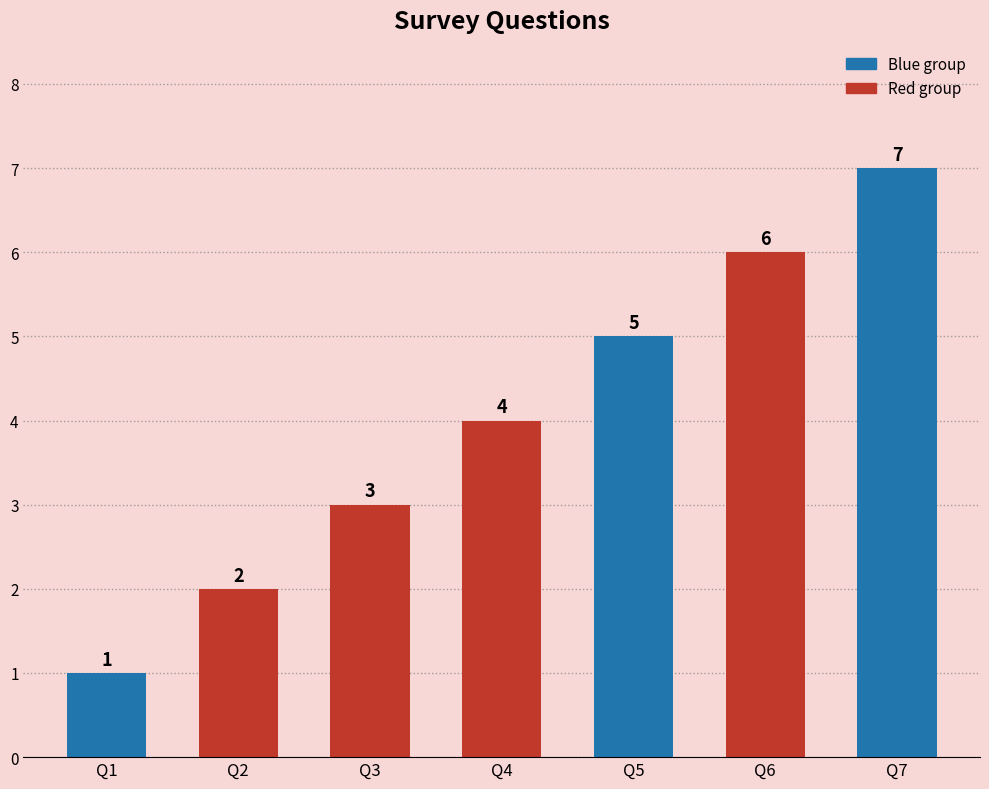

Reading right to left, list all the values displayed in this chart.

7	6	5	4	3	2	1